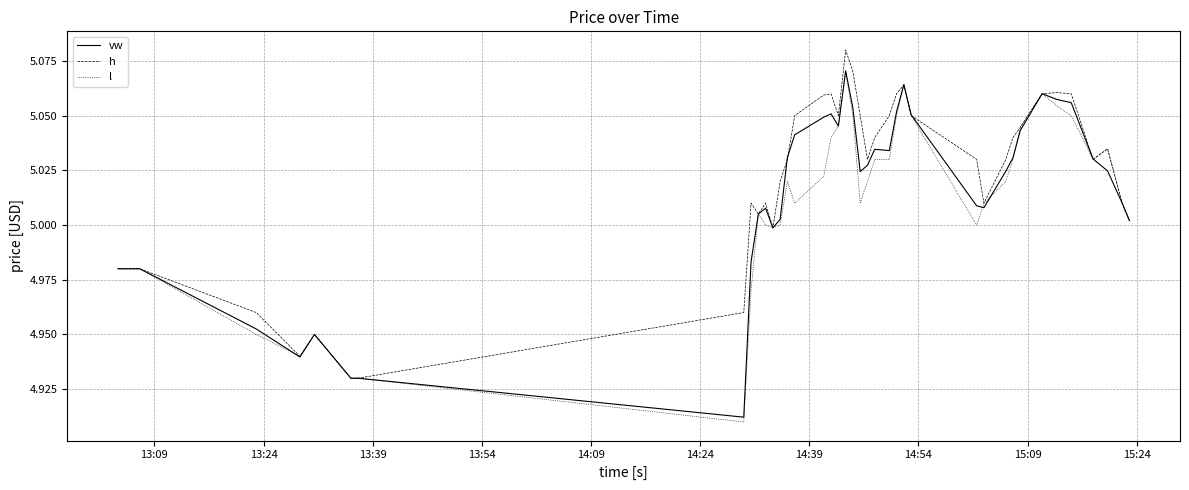

Which series has the largest range (max minus min)?

l